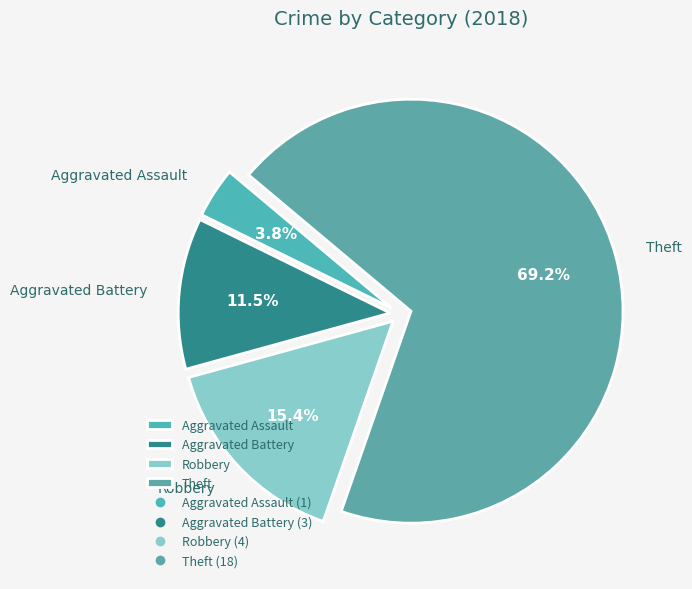

Is there any slice that represents more than half of the pie?

Yes